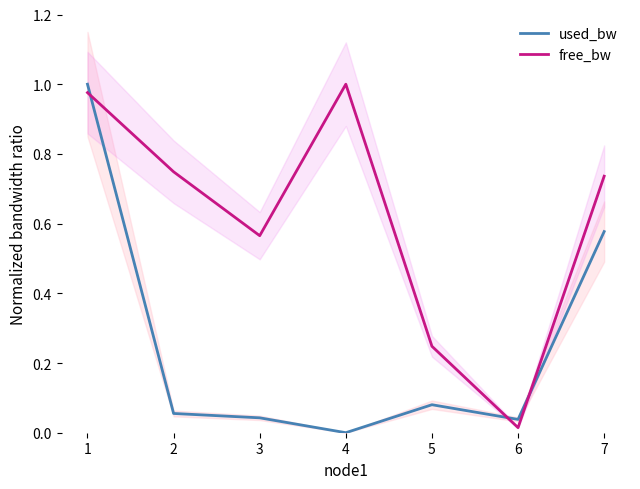

Reading left to right, list all the values displayed in this chart.

used_bw: 1.0	0.1	0.0	0.0	0.1	0.0	0.6
free_bw: 1.0	0.7	0.6	1.0	0.2	0.0	0.7